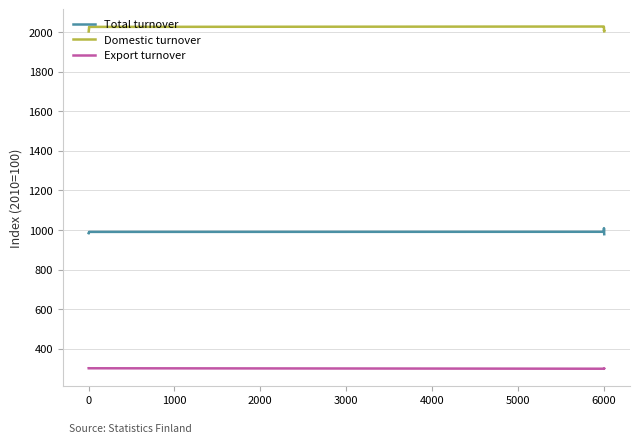

What is the minimum value for Total turnover?

978.9